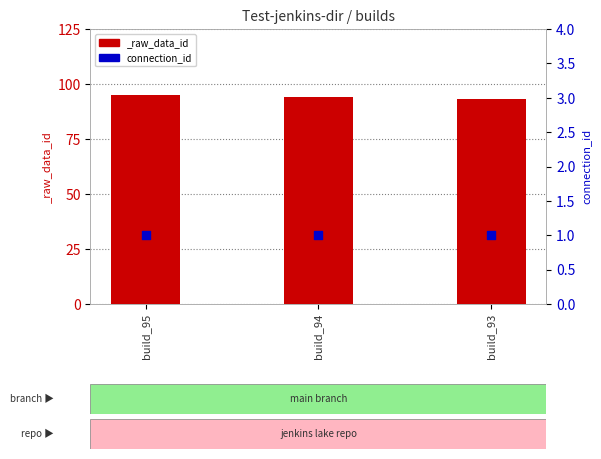

Which has a higher value, build_94 or build_95?

build_95